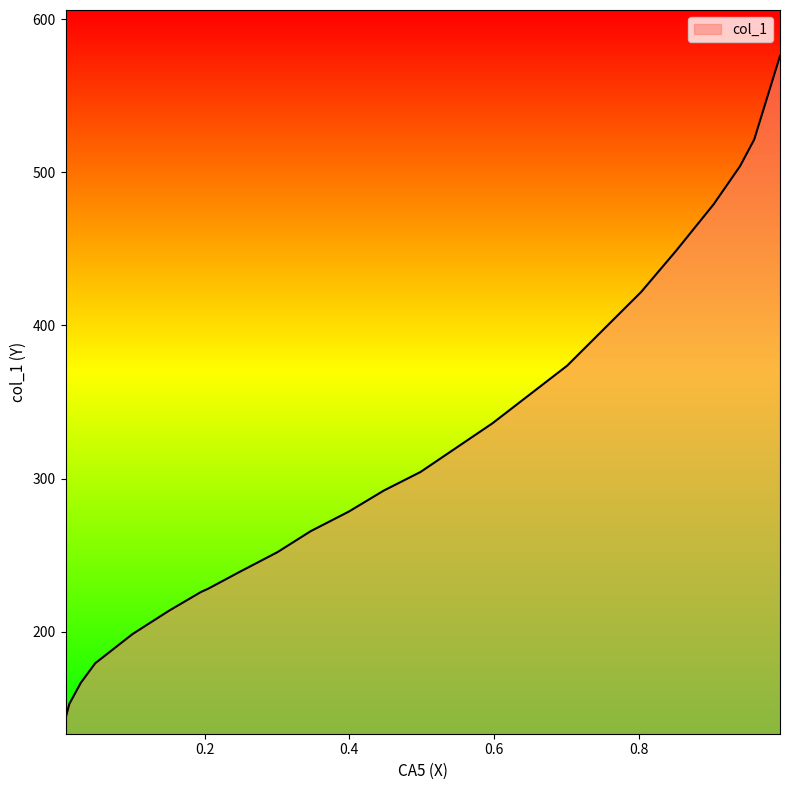

What is the difference between the maximum and minimum values?

432.6